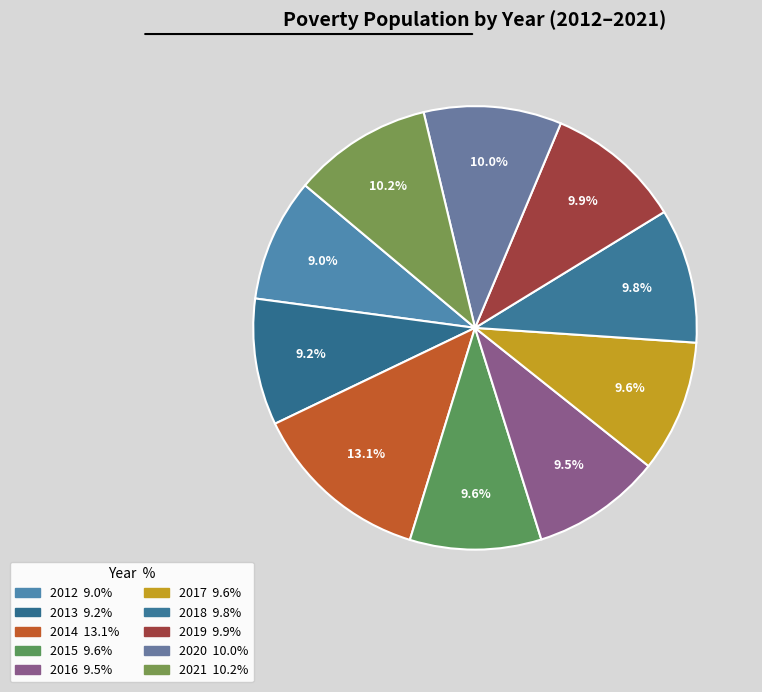

Between 2015 and 2017, which is larger?

2017